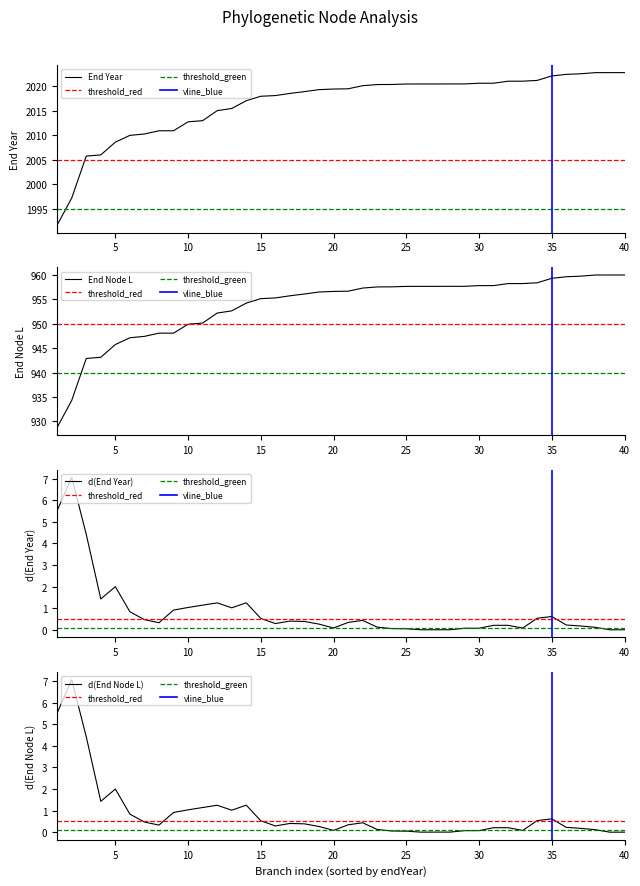

At which label is d(End Year) closest to 3?

5